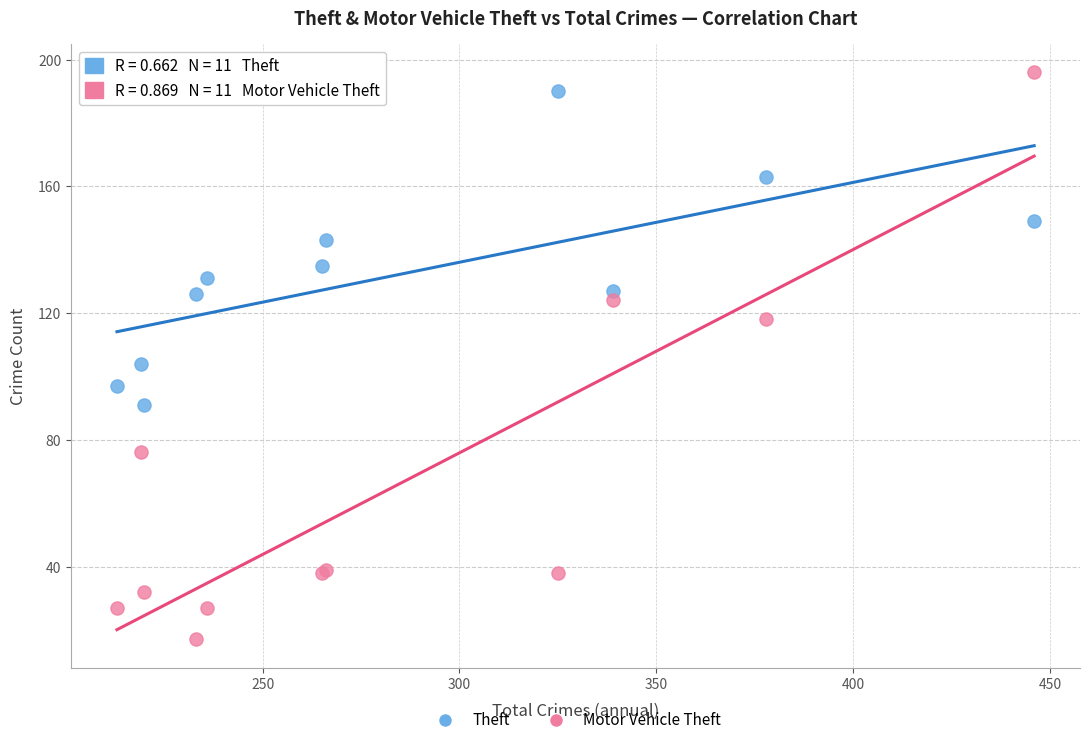

Across all series, what Y value is closest to 106?

104